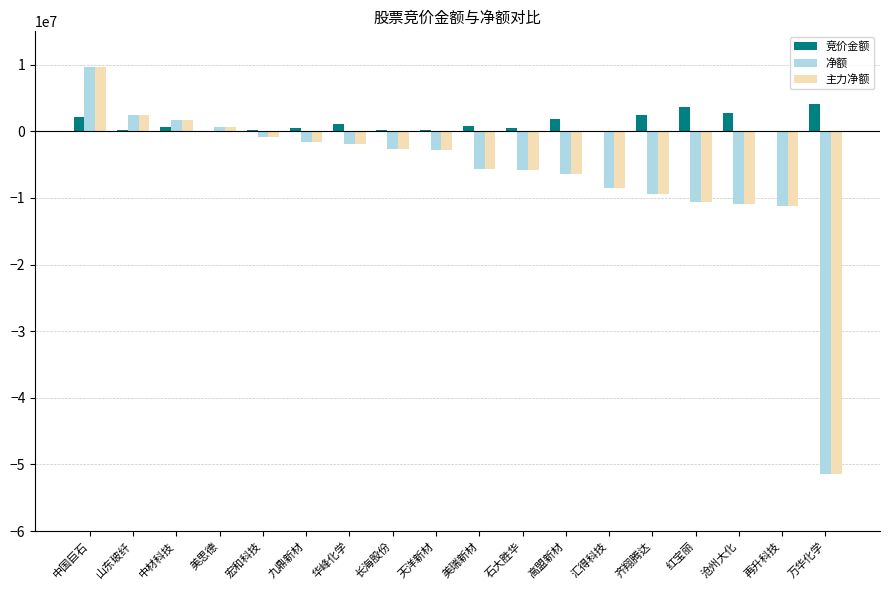

Which category has the highest value across all series?

中国巨石